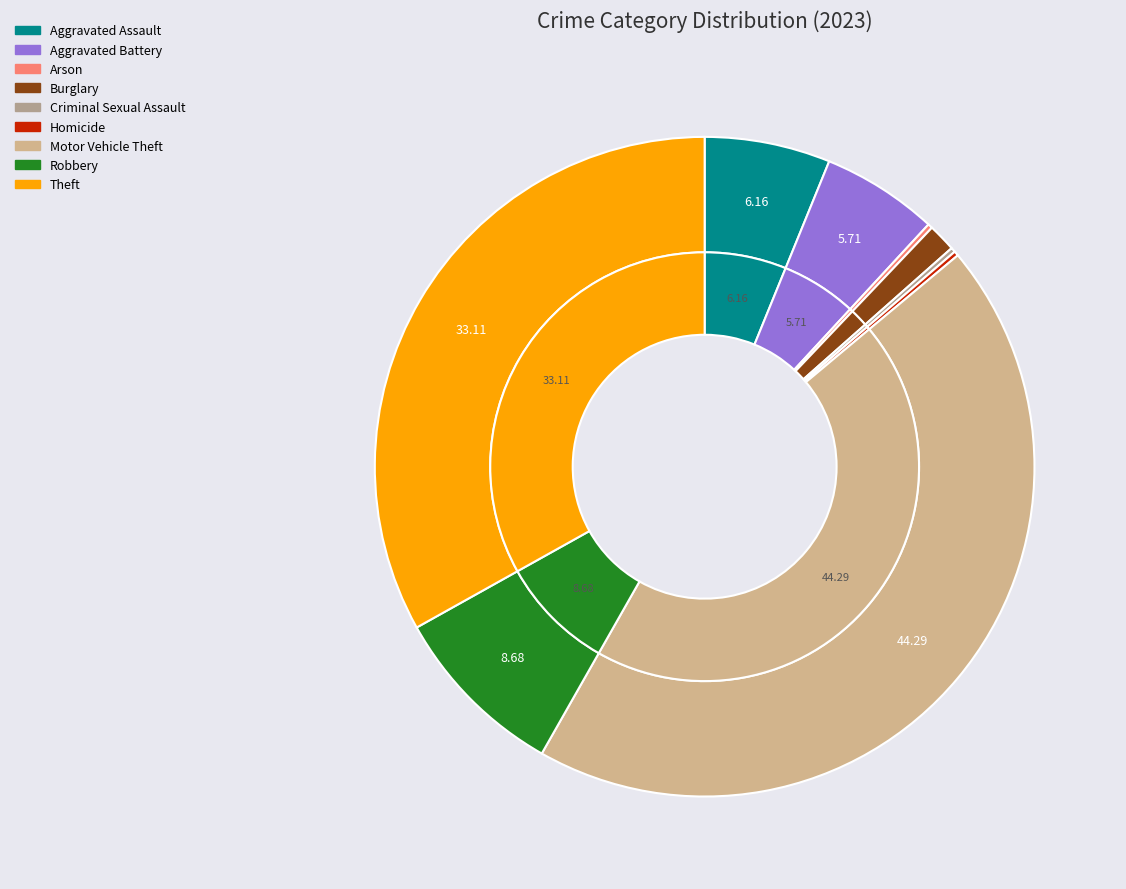

To the nearest percent, what percentage of the pie is Robbery?

9%